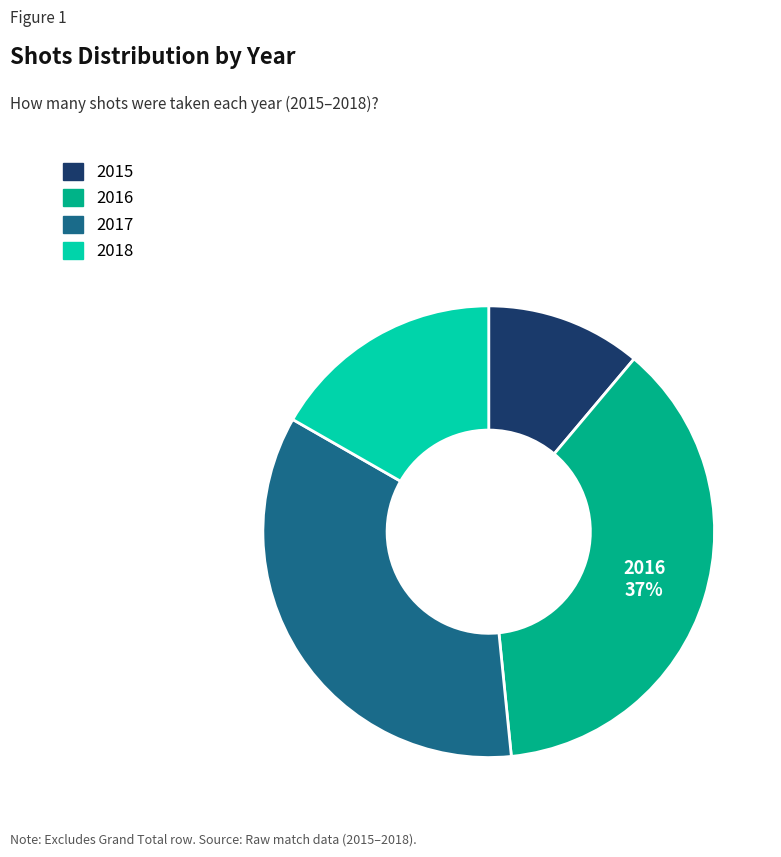

Do 2015 and 2017 together represent more than half of the pie?

No